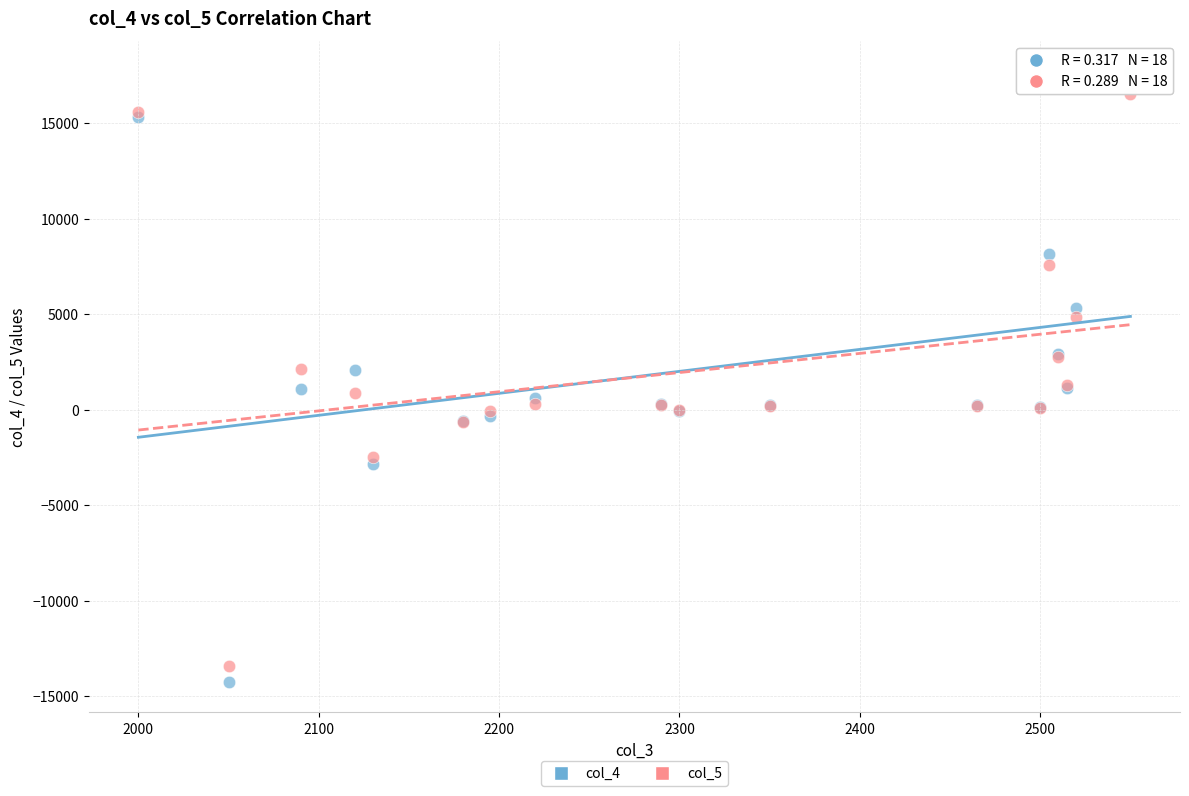

Which series reaches the maximum Y coordinate?

col_4